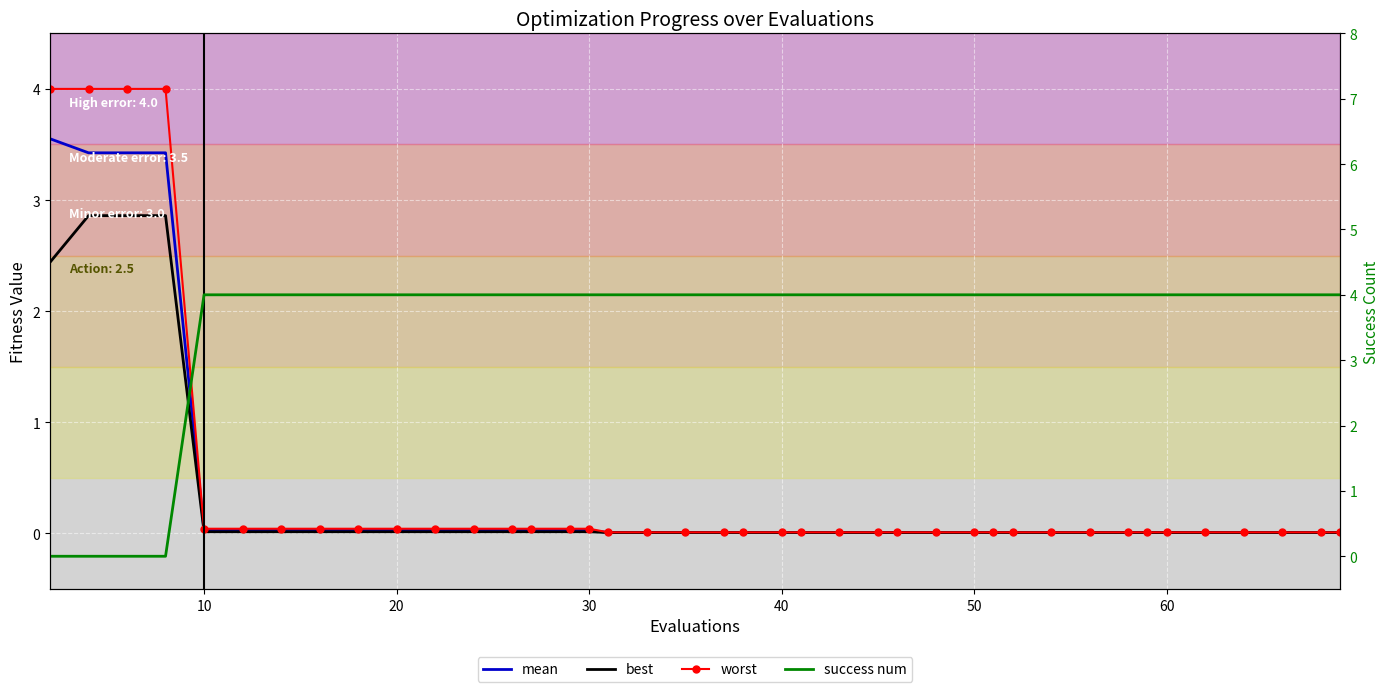

Is the value of success num at 23 greater than the value of worst at 18?

Yes